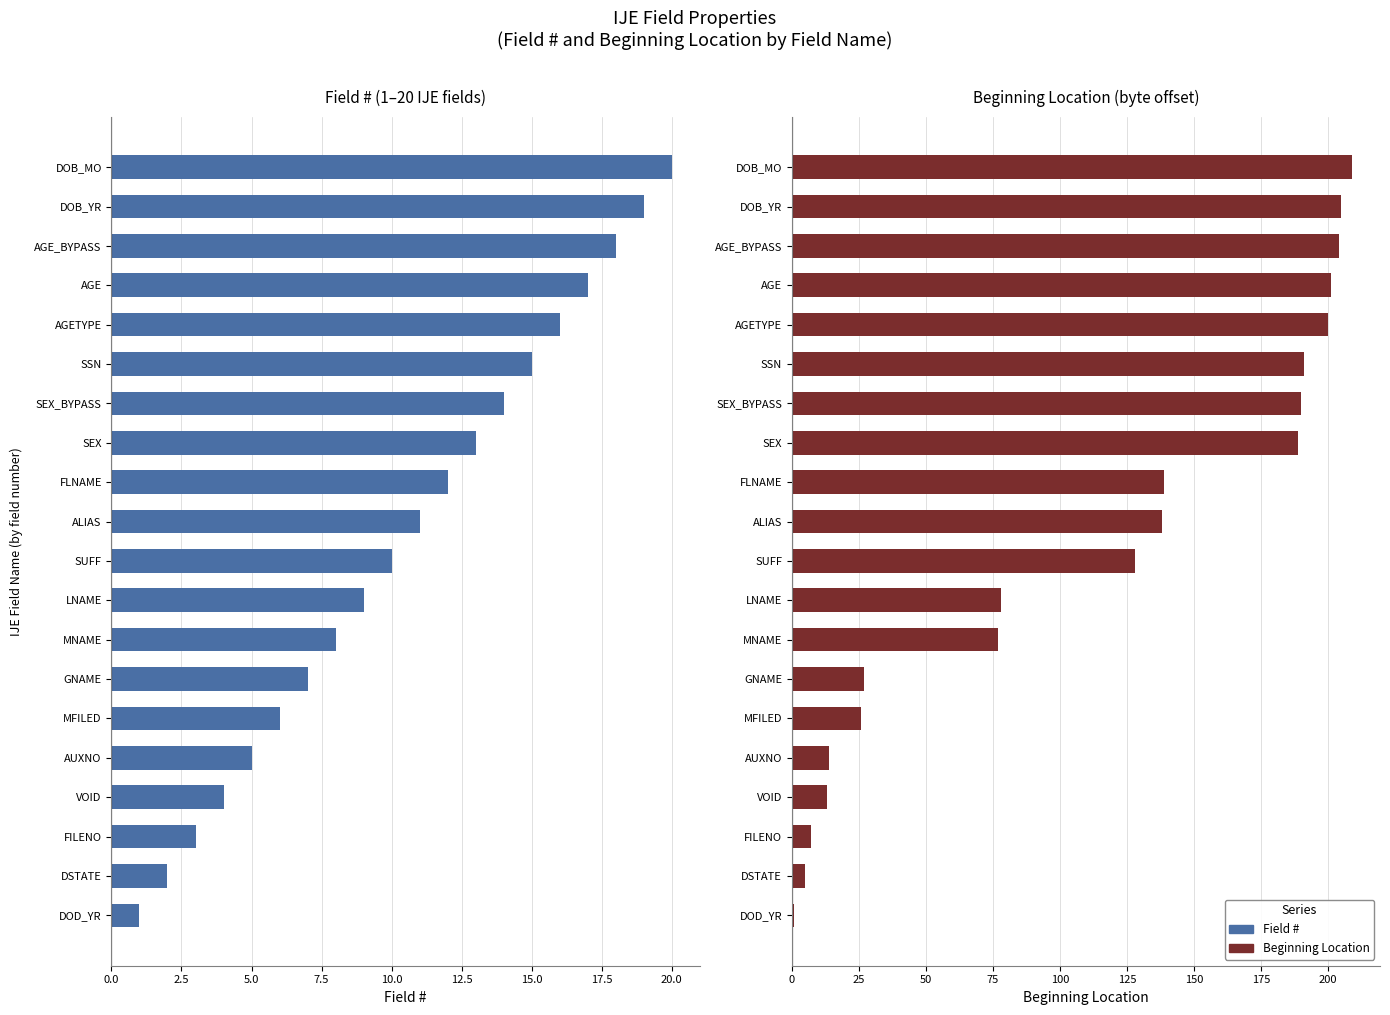

Which series has the largest total across all categories?

Beginning Location